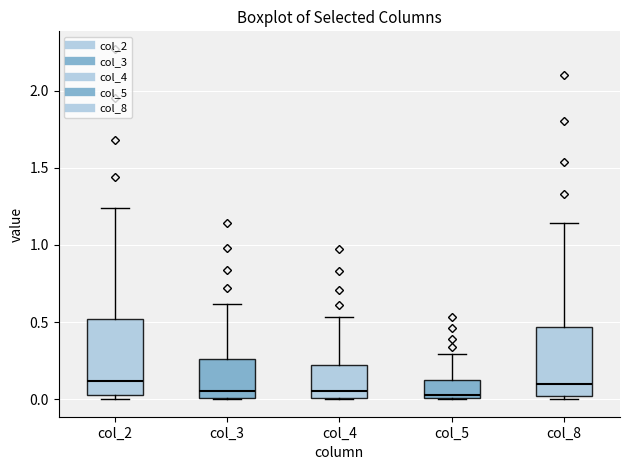

Where does the upper whisker of the box for col_3 end on the y-axis? The values are not printed on the chart, so give them approximately, as read against the axis.

0.60